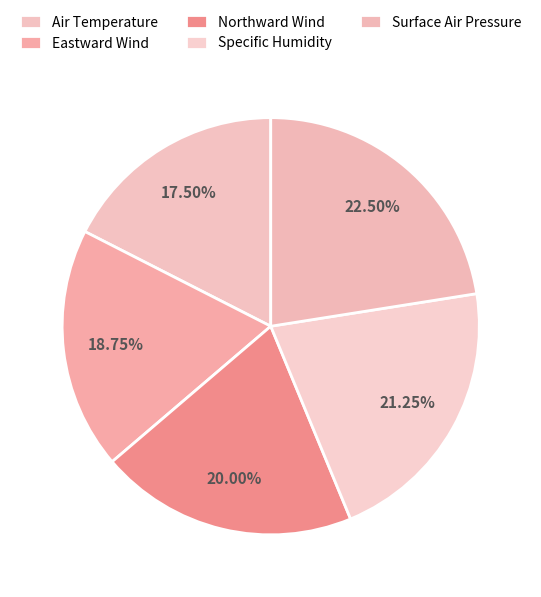

To the nearest percent, what percentage of the pie is Surface Air Pressure?

22%